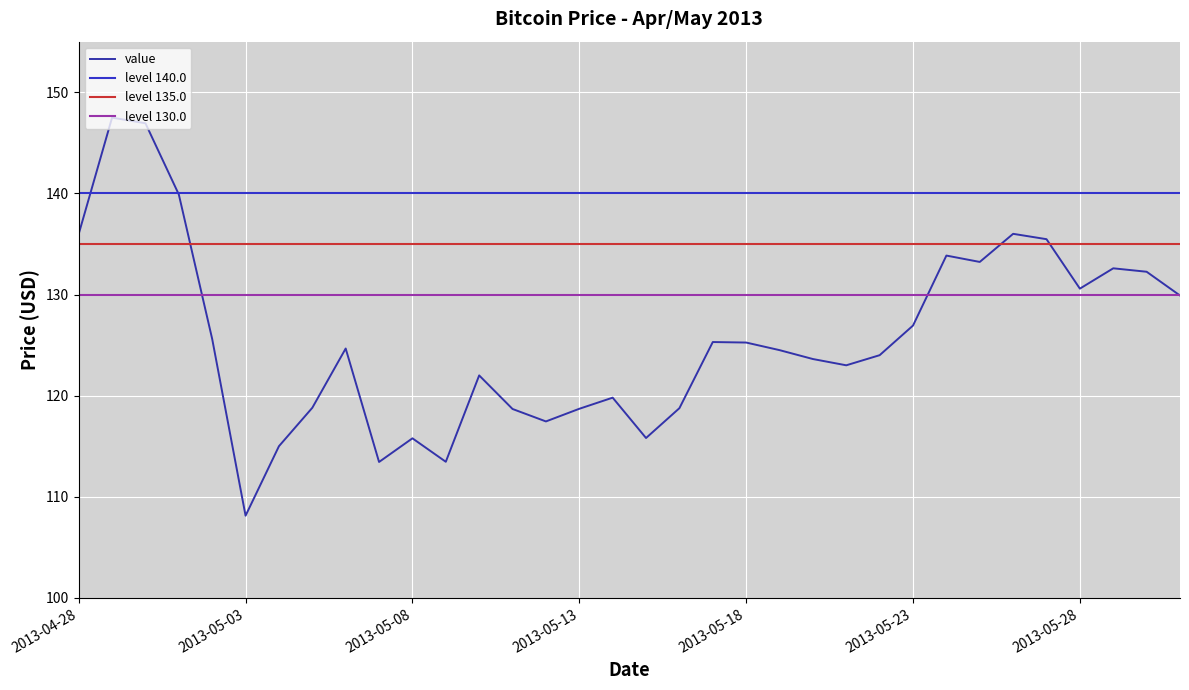

What is the change in value from 2013-04-30 to 2013-05-25?

-13.7